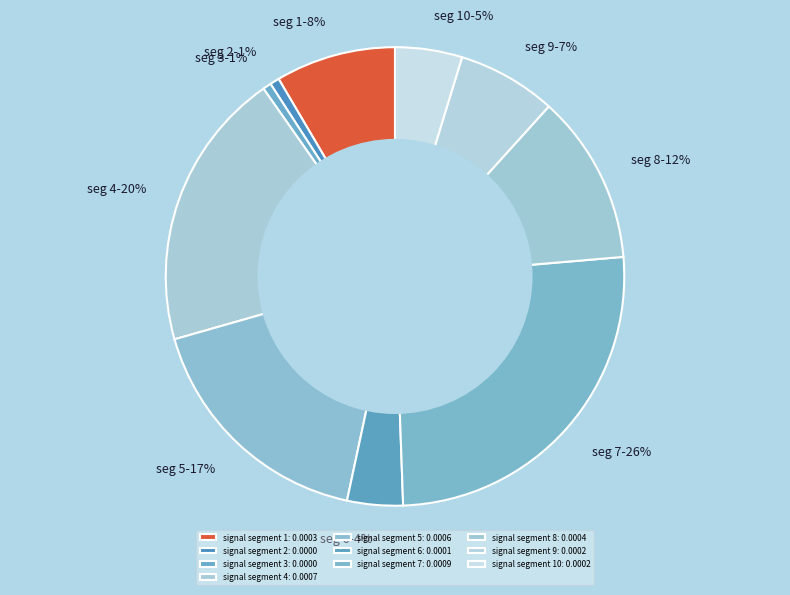

How many slices are in this pie chart?

10